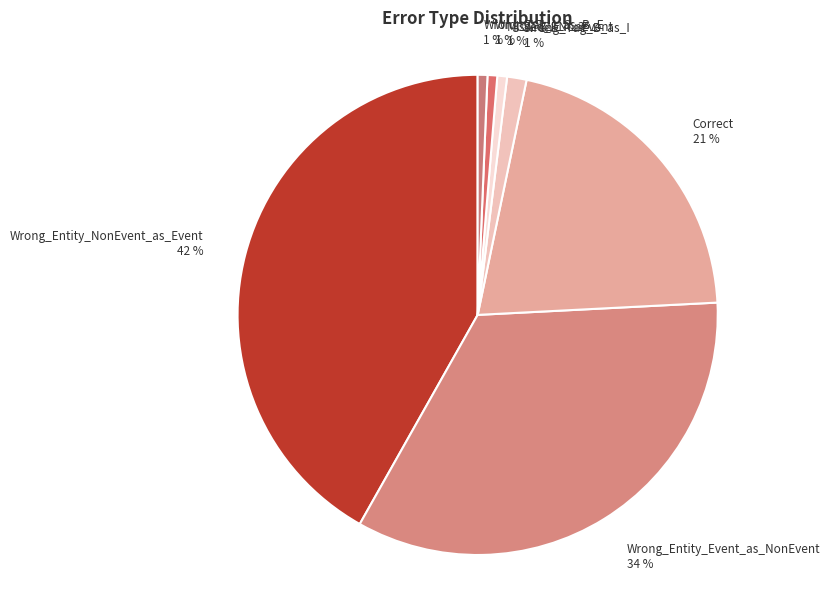

Which slice is the largest?

Wrong_Entity_NonEvent_as_Event